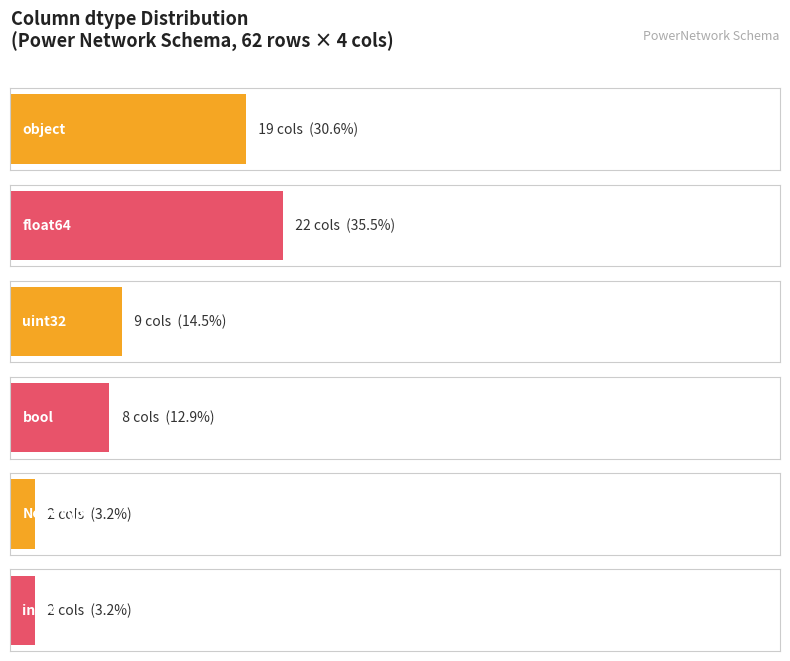

Between float64 and object, which is larger?

float64